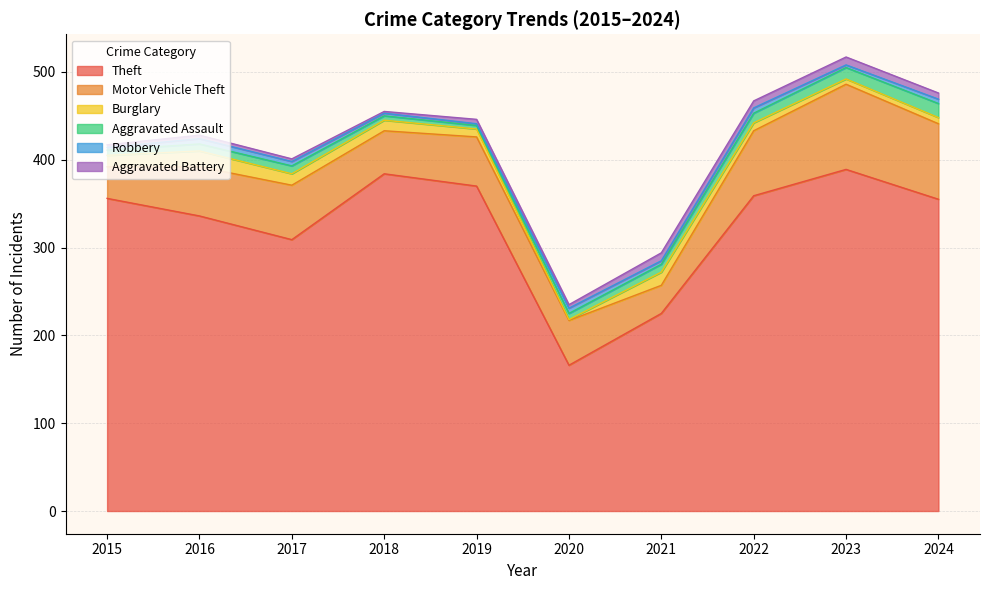

The value of Aggravated Battery at 2021 is 9. True or false?

True